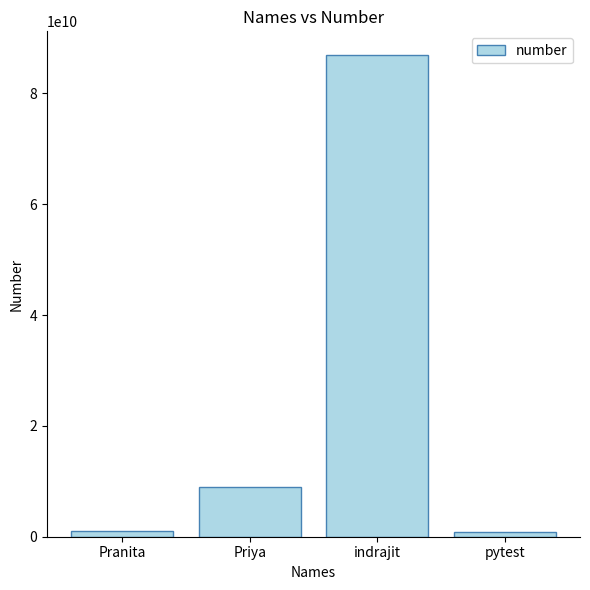

What is the difference between the maximum and second lowest values?

85876488397